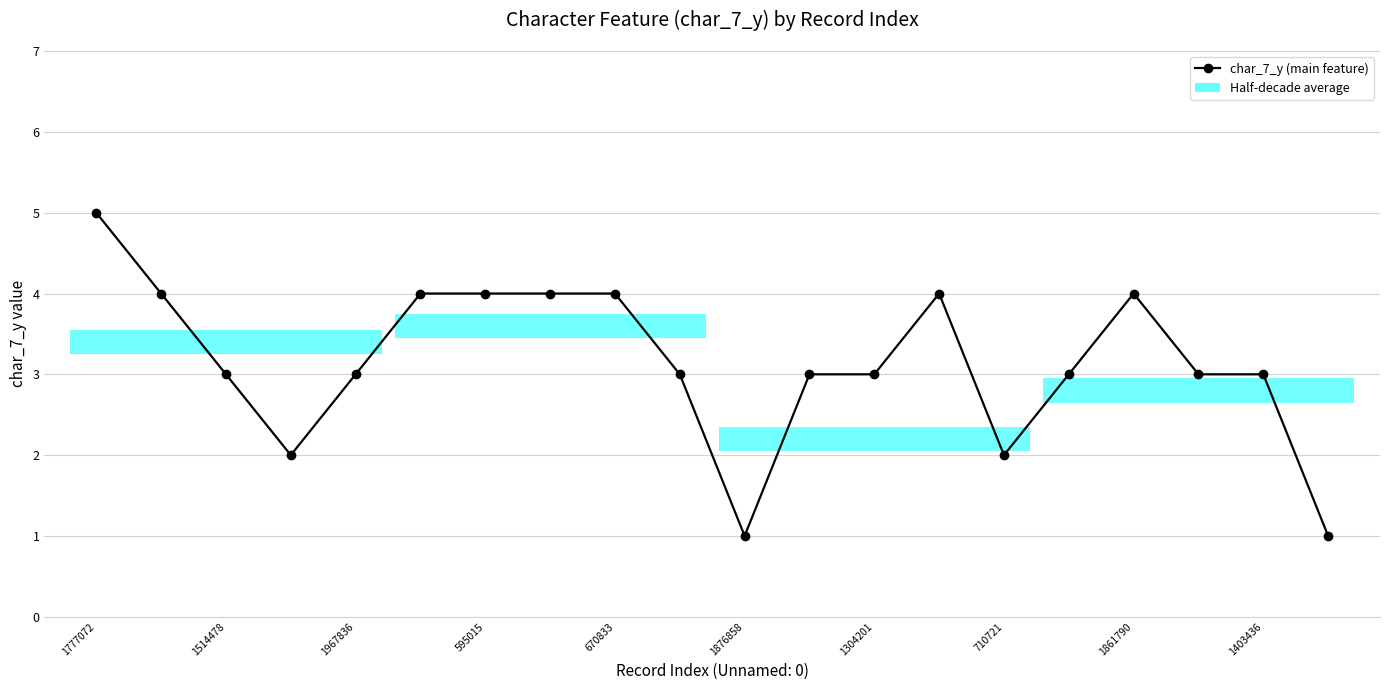

What is the greatest value displayed?

5